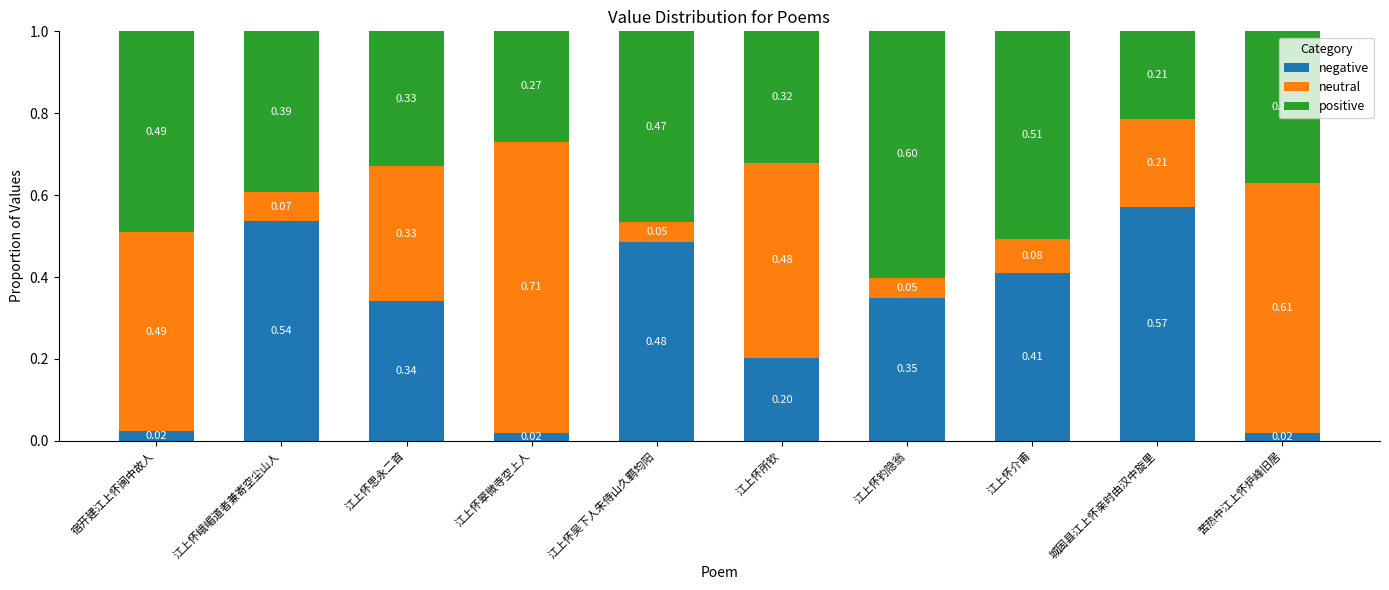

What is the total value across all series at 城固县江上怀亲时由汉中旋里?

1.0